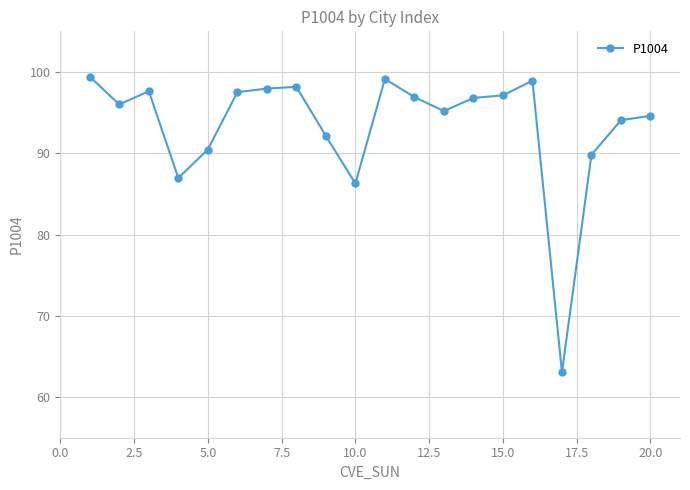

How many categories are shown in the chart?

20